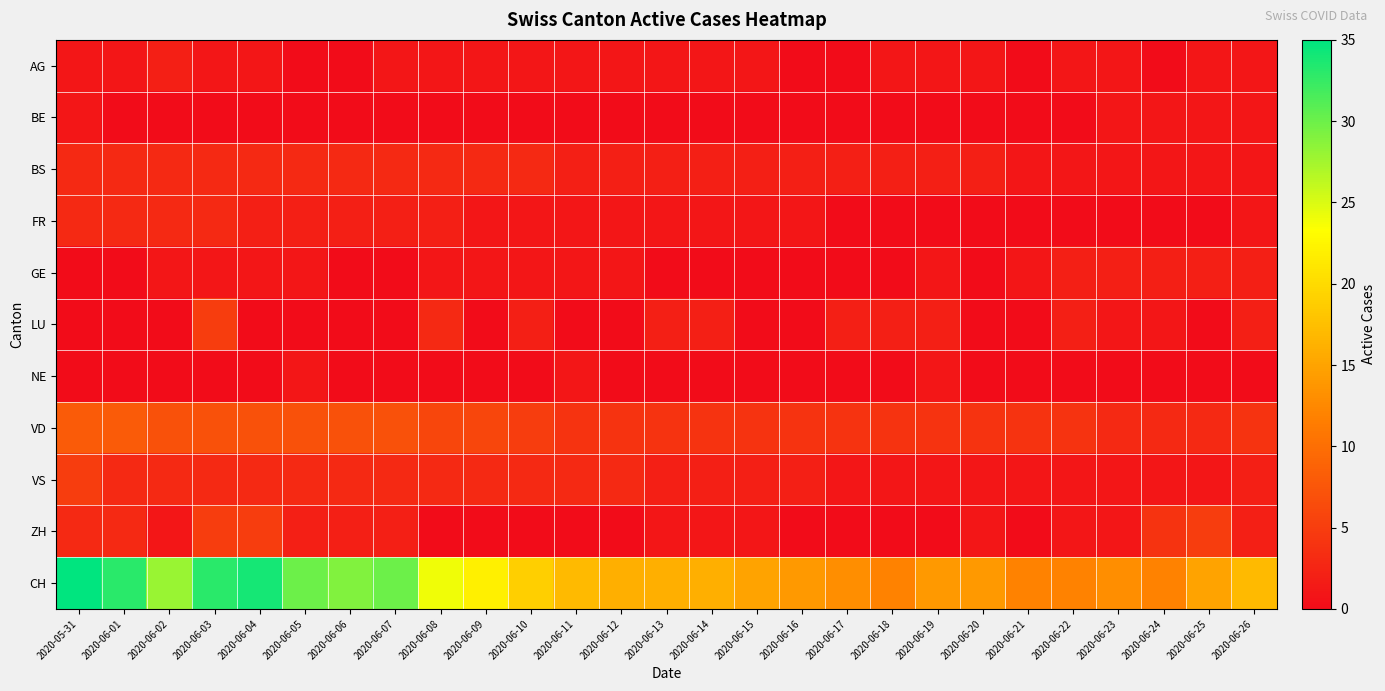

At which category is the sum across all series the highest?

2020-06-03